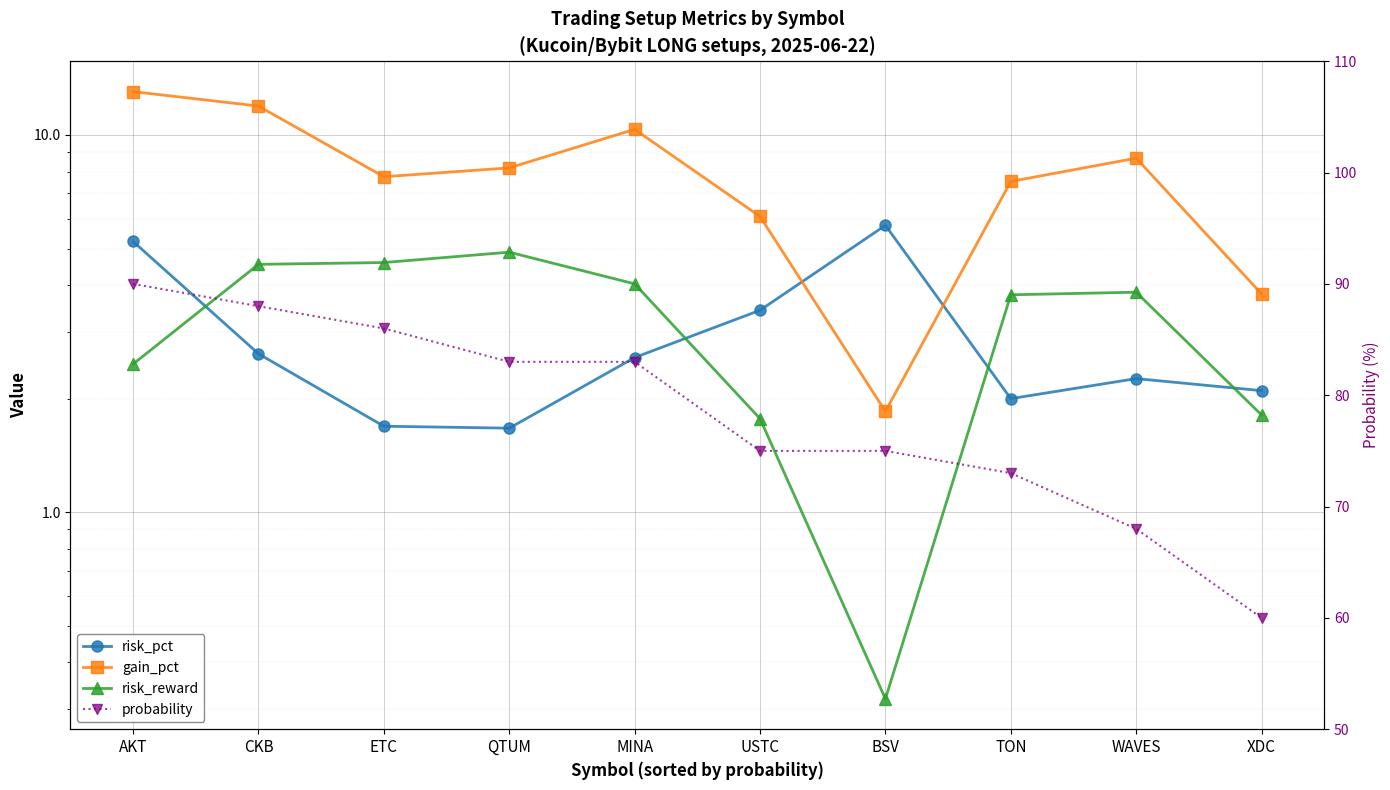

What is the average value of the risk_reward series?

3.2